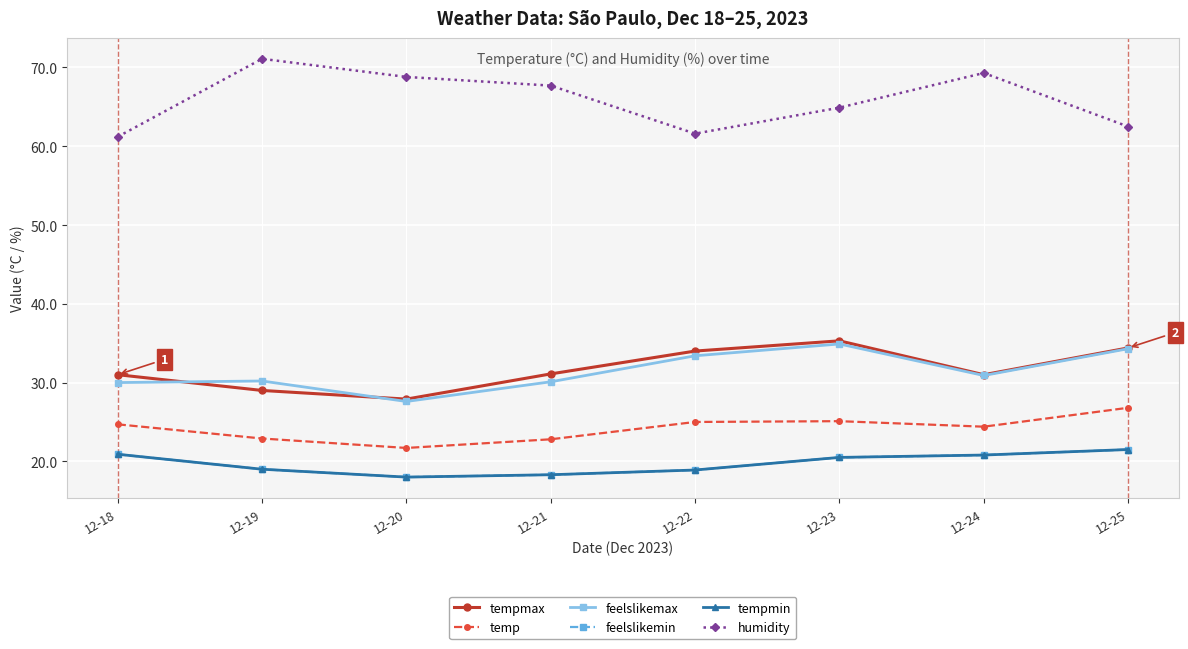

How many lines are shown in the chart?

6